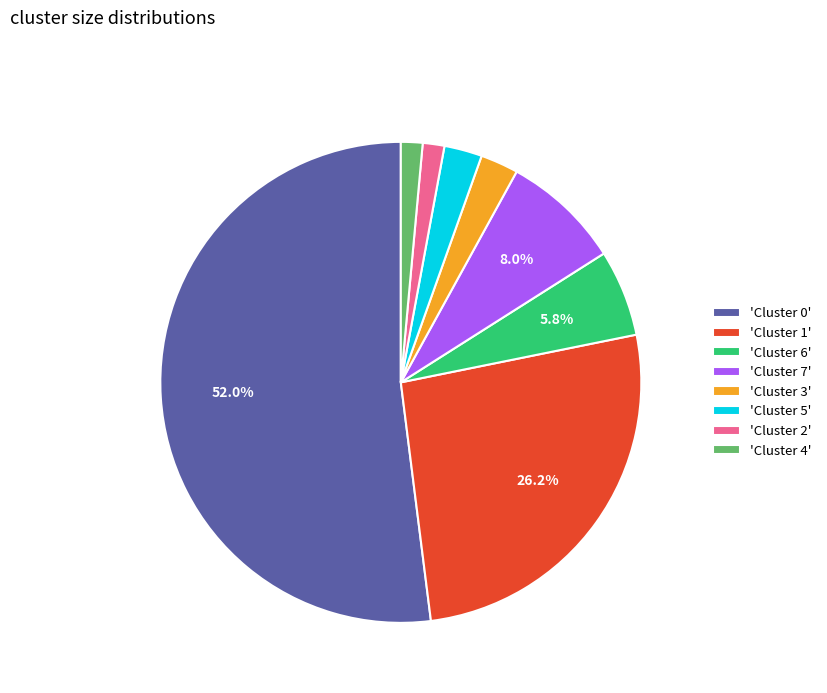

How many slices are in this pie chart?

8